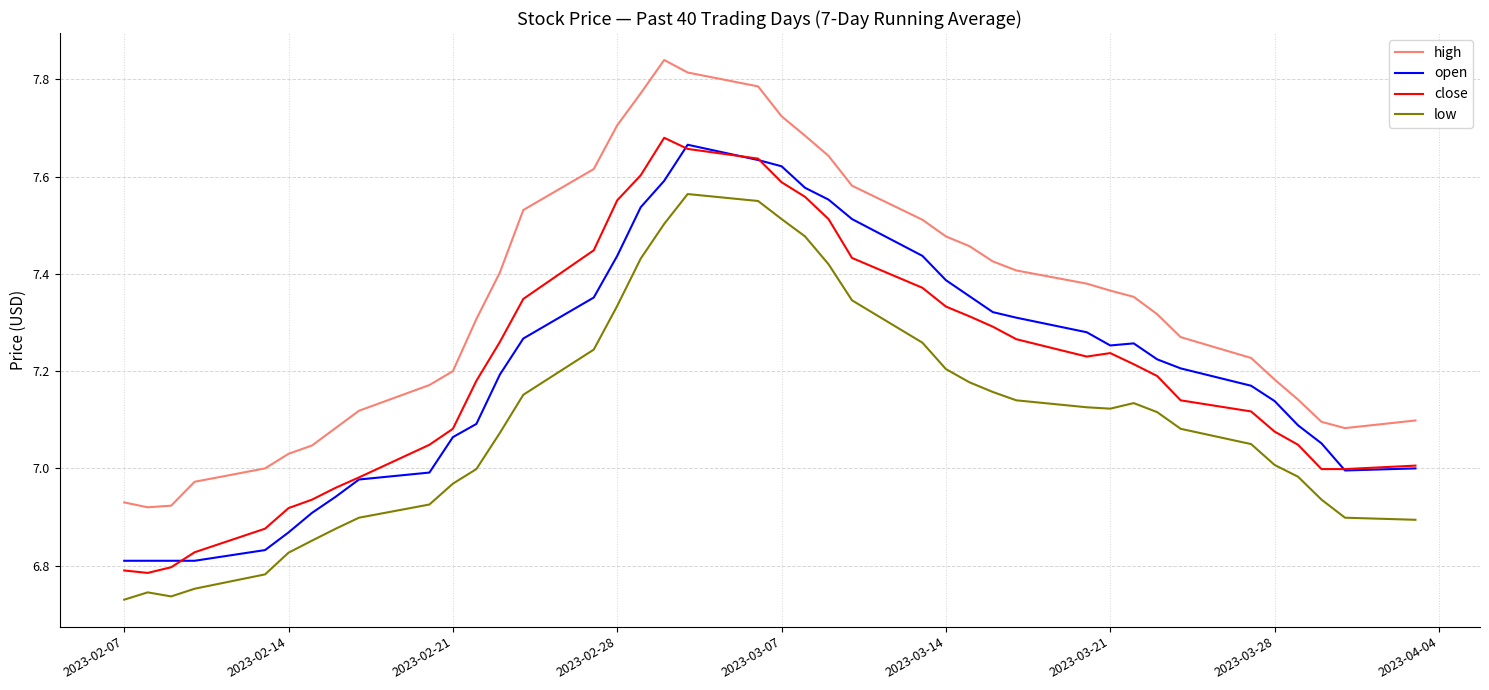

Which series has the widest spread of values?

high